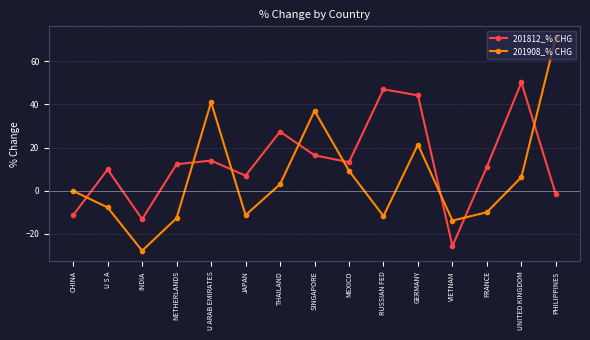

Is this an area chart (filled region under the line)?

No